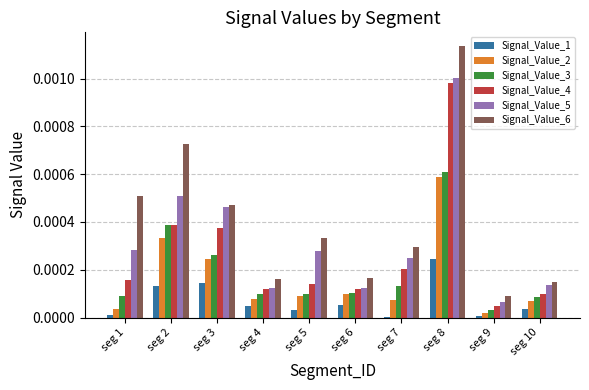

How many groups of bars are there?

10